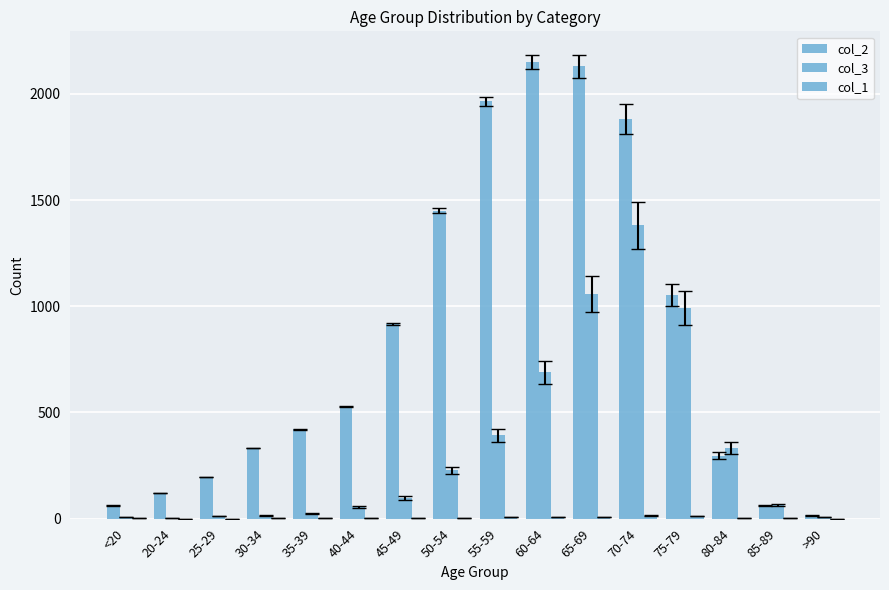

How many series are shown in this chart?

3